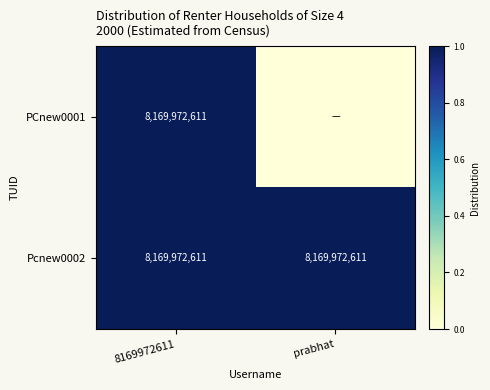

Read the Pcnew0002 value at prabhat.

8169972611